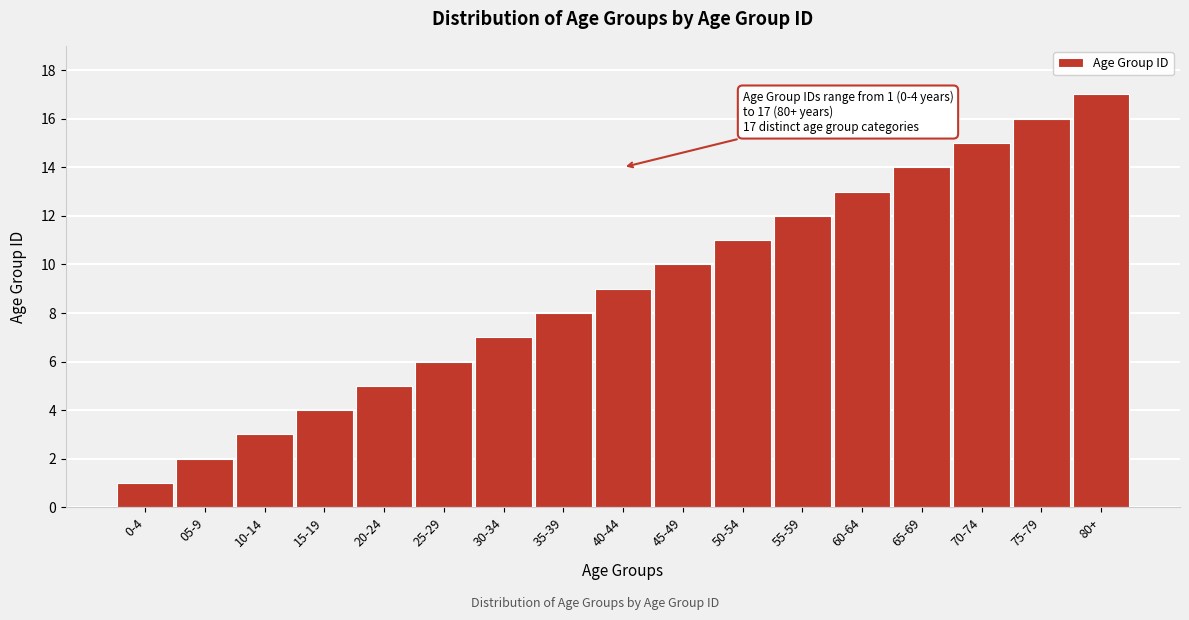

What is the difference between the maximum and minimum values?

16